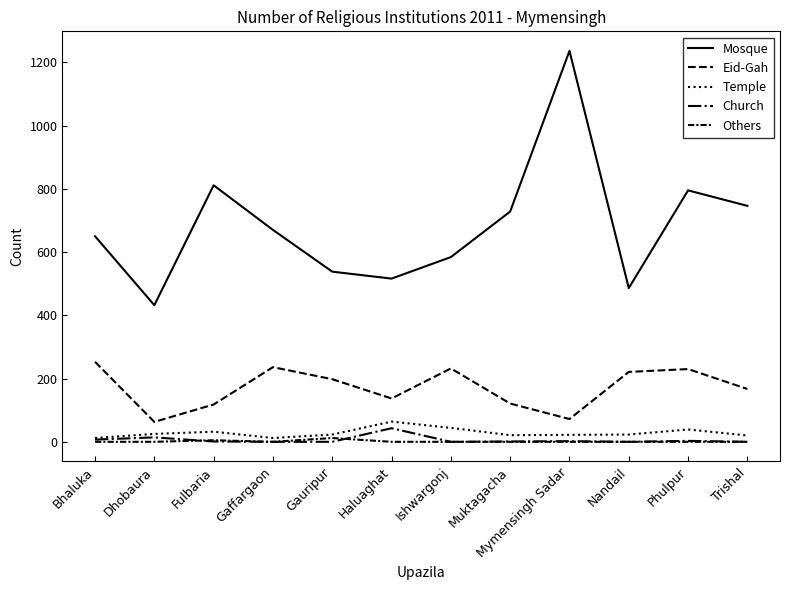

Is this an area chart (filled region under the line)?

No